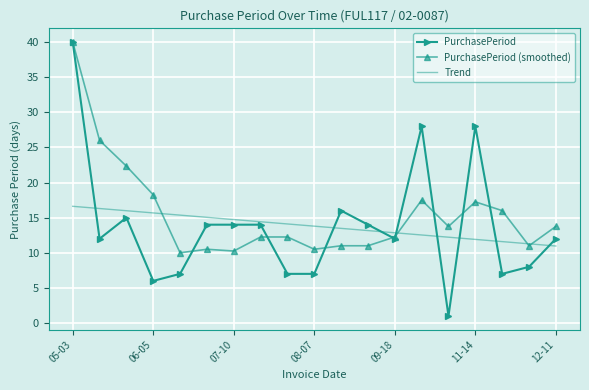

What is the minimum value shown in the chart?

1.0